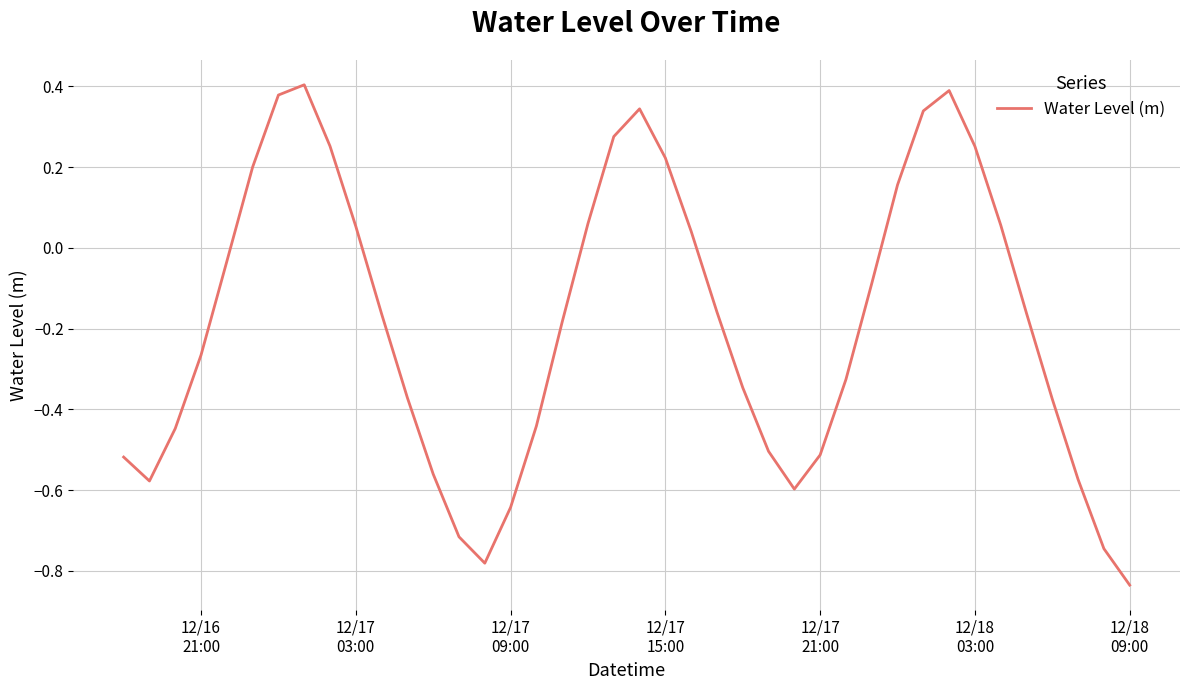

What is the smallest value displayed?

-0.8